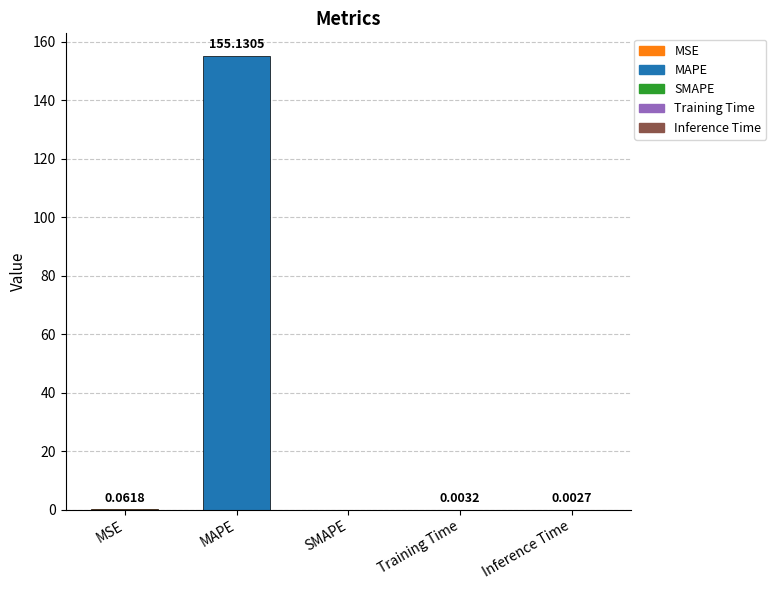

What is the change in value from MAPE to Training Time?

-155.1